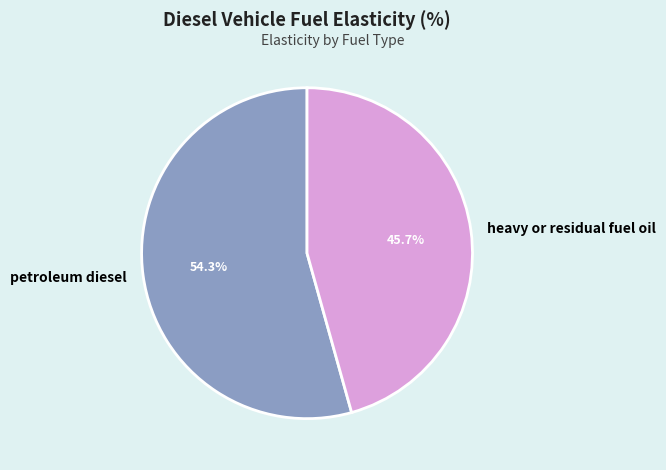

Count the number of slices in the pie.

2